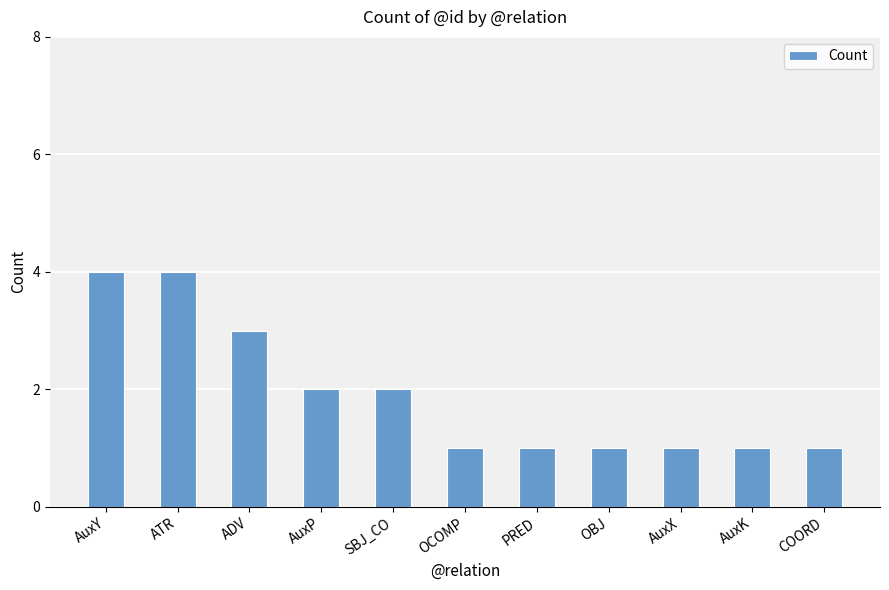

How many values are between 1 and 3?

9